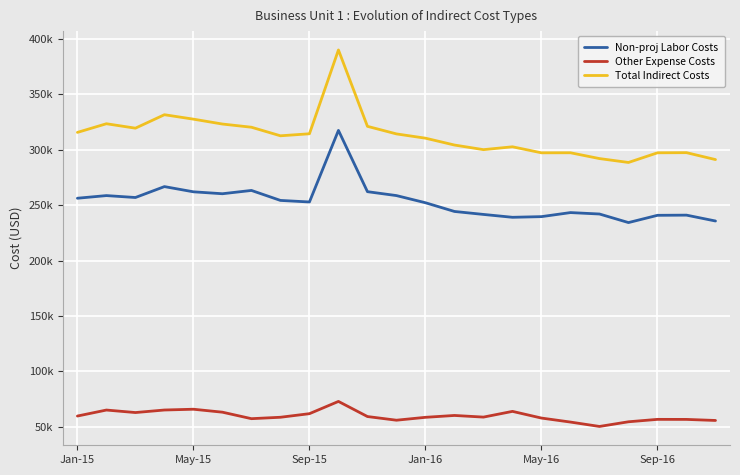

At which label does Other Expense Costs first exceed 58528?

Jan-15